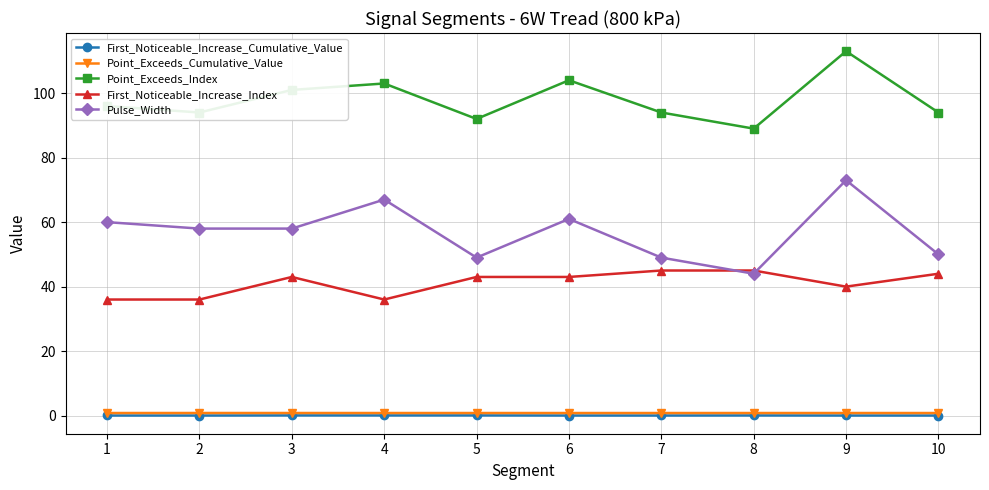

Which series has the widest spread of values?

Pulse_Width